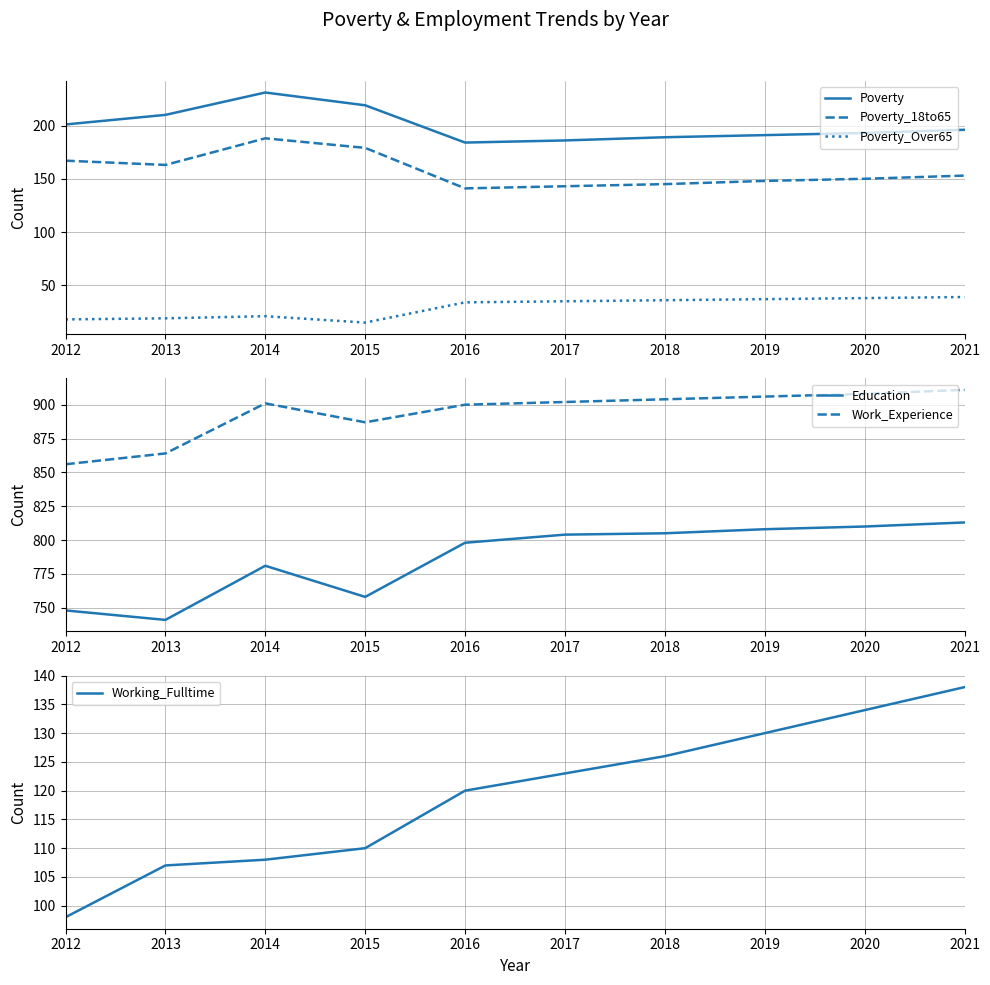

What is the value of the Poverty point at the 6th from the left?

186